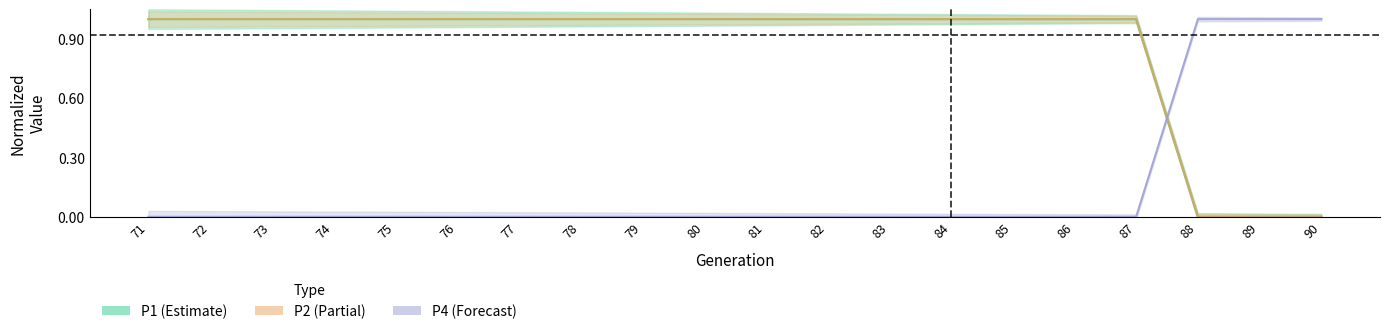

What is the spread (max minus min) of values at 85?

1